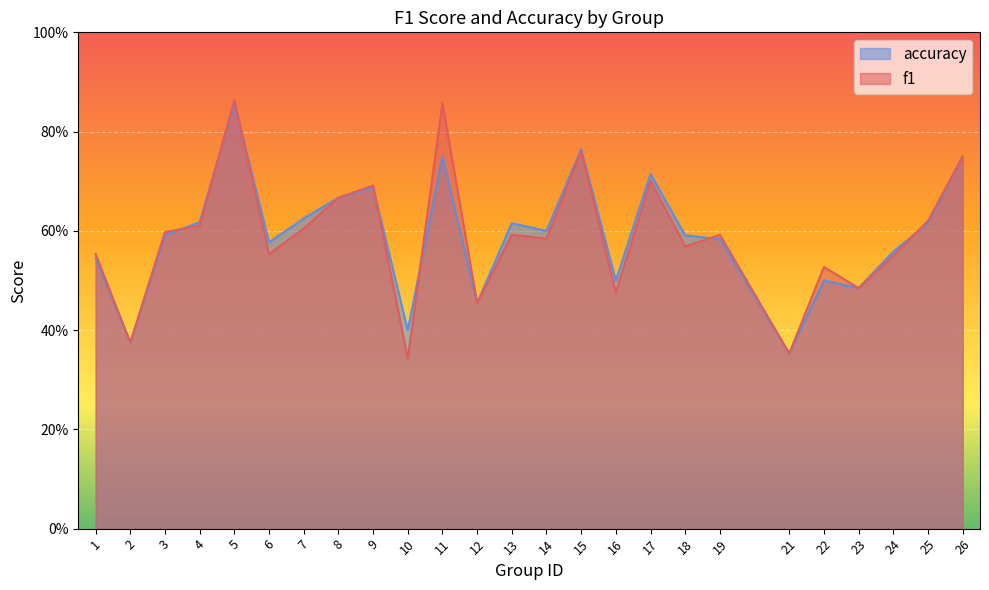

Which has a higher value, 19 or 14?

19